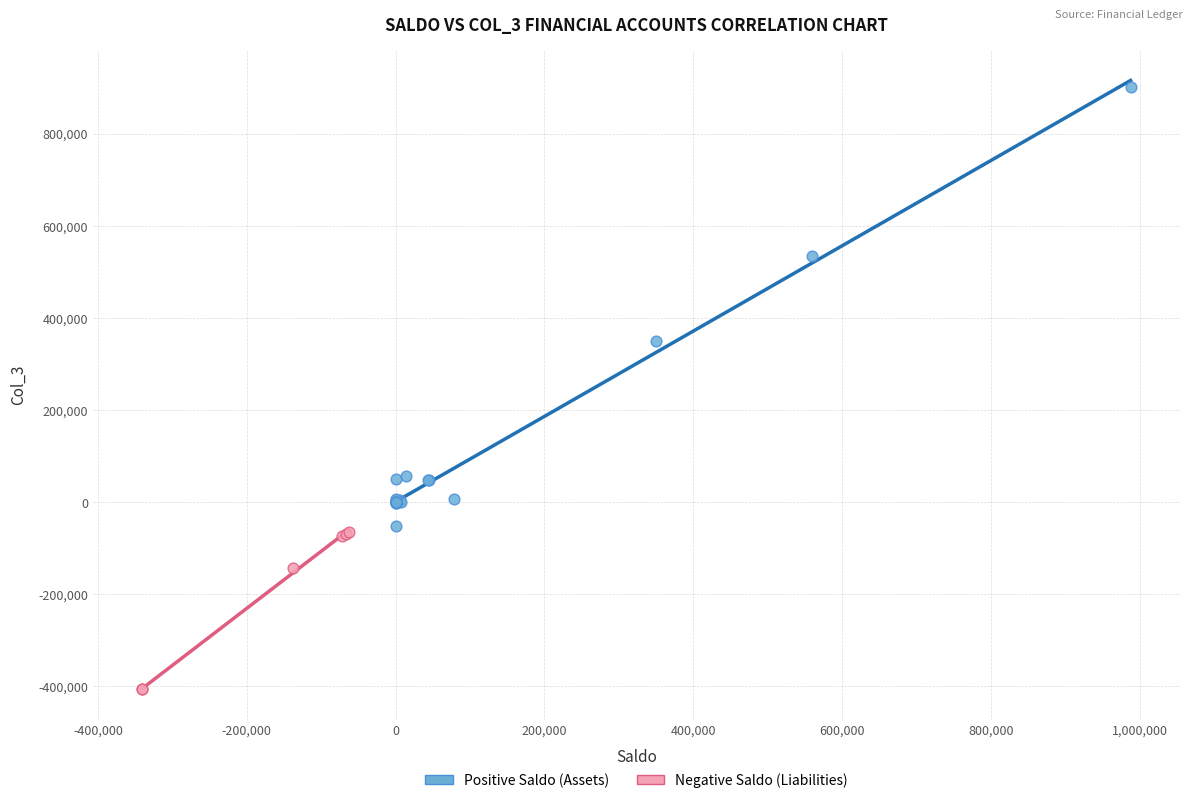

Which series contains the highest Y value?

Positive Saldo (Assets)